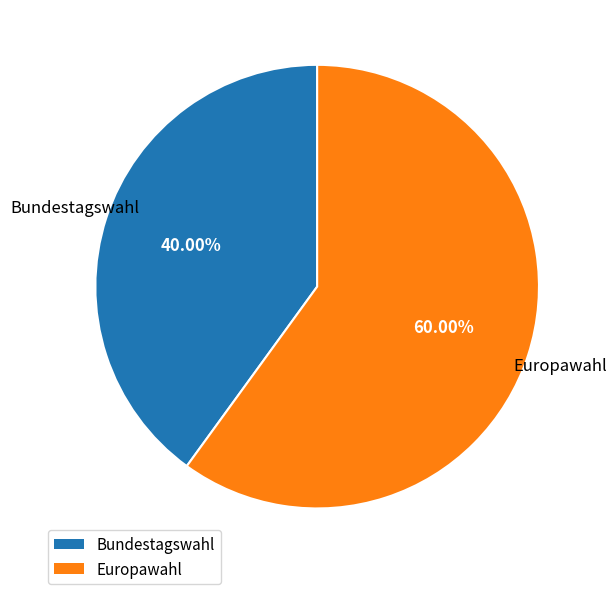

Is there a majority slice in this chart?

Yes